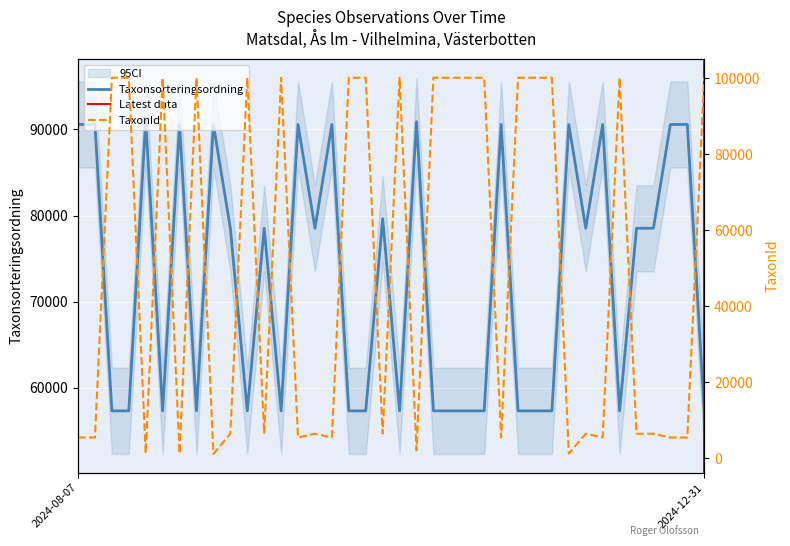

What is the average value of the Taxonsorteringsordning series?

72649